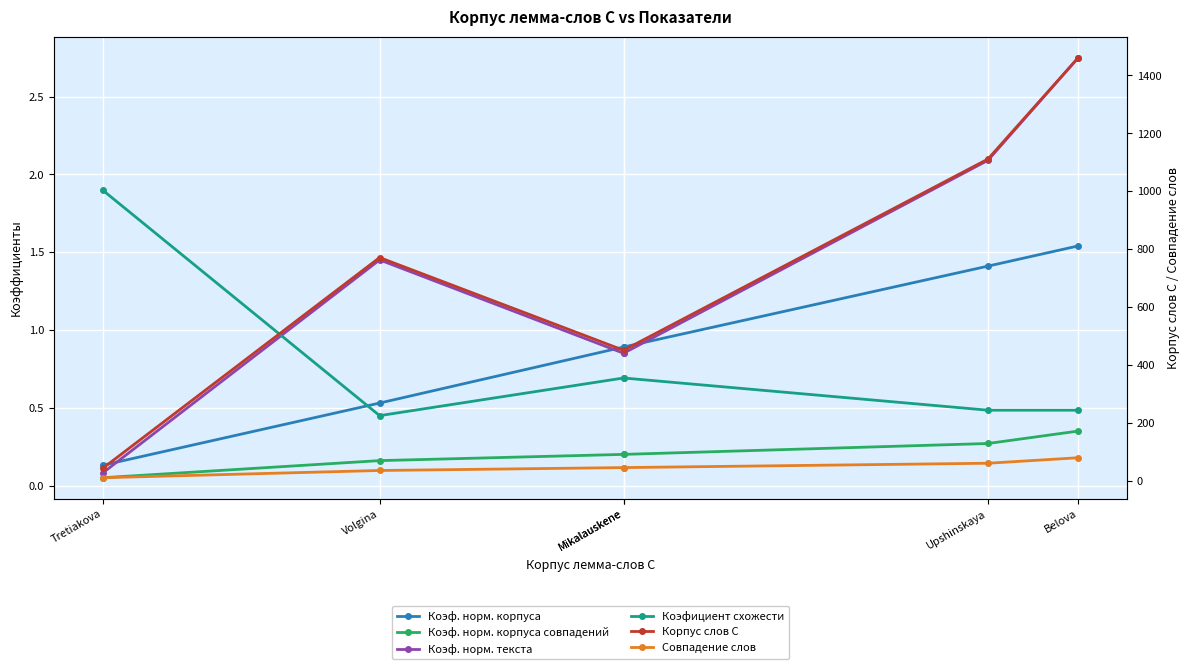

Reading right to left, list all the values displayed in this chart.

Коэф. норм. корпуса: Belova=1.5	Upshinskaya=1.4	Mikalauskene=0.9	Mikalauskene=0.9	Volgina=0.5	Tretiakova=0.1
Коэф. норм. корпуса совпадений: Belova=0.3	Upshinskaya=0.3	Mikalauskene=0.2	Mikalauskene=0.2	Volgina=0.2	Tretiakova=0.1
Коэф. норм. текста: Belova=2.8	Upshinskaya=2.1	Mikalauskene=0.8	Mikalauskene=0.8	Volgina=1.4	Tretiakova=0.1
Коэфициент схожести: Belova=0.5	Upshinskaya=0.5	Mikalauskene=0.7	Mikalauskene=0.7	Volgina=0.4	Tretiakova=1.9
Корпус слов С: Belova=1461.0	Upshinskaya=1111.0	Mikalauskene=451.0	Mikalauskene=451.0	Volgina=771.0	Tretiakova=43.0
Совпадение слов: Belova=80.0	Upshinskaya=61.0	Mikalauskene=46.0	Mikalauskene=46.0	Volgina=36.0	Tretiakova=11.0